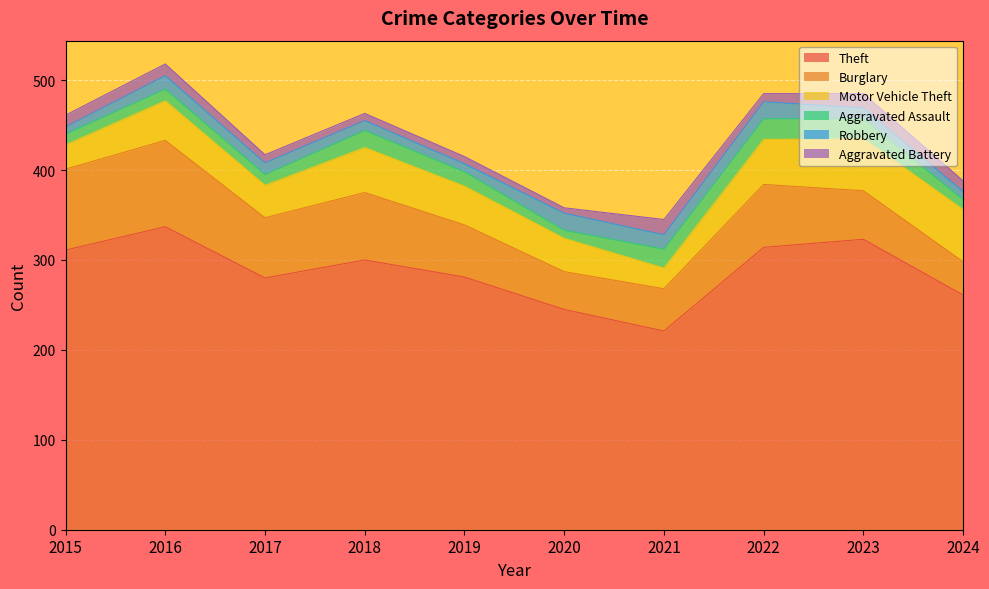

What is the total value across all series at 2022?

485